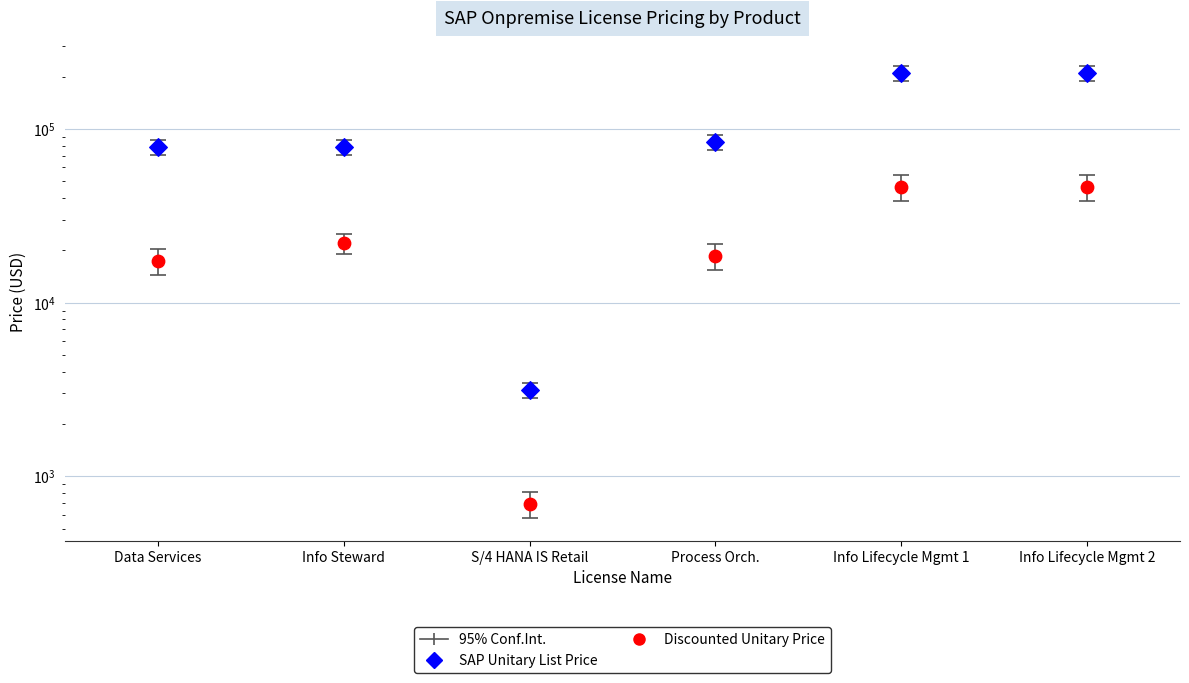

What are all the series names shown in the legend?

Discounted Unitary Price, SAP Unitary List Price